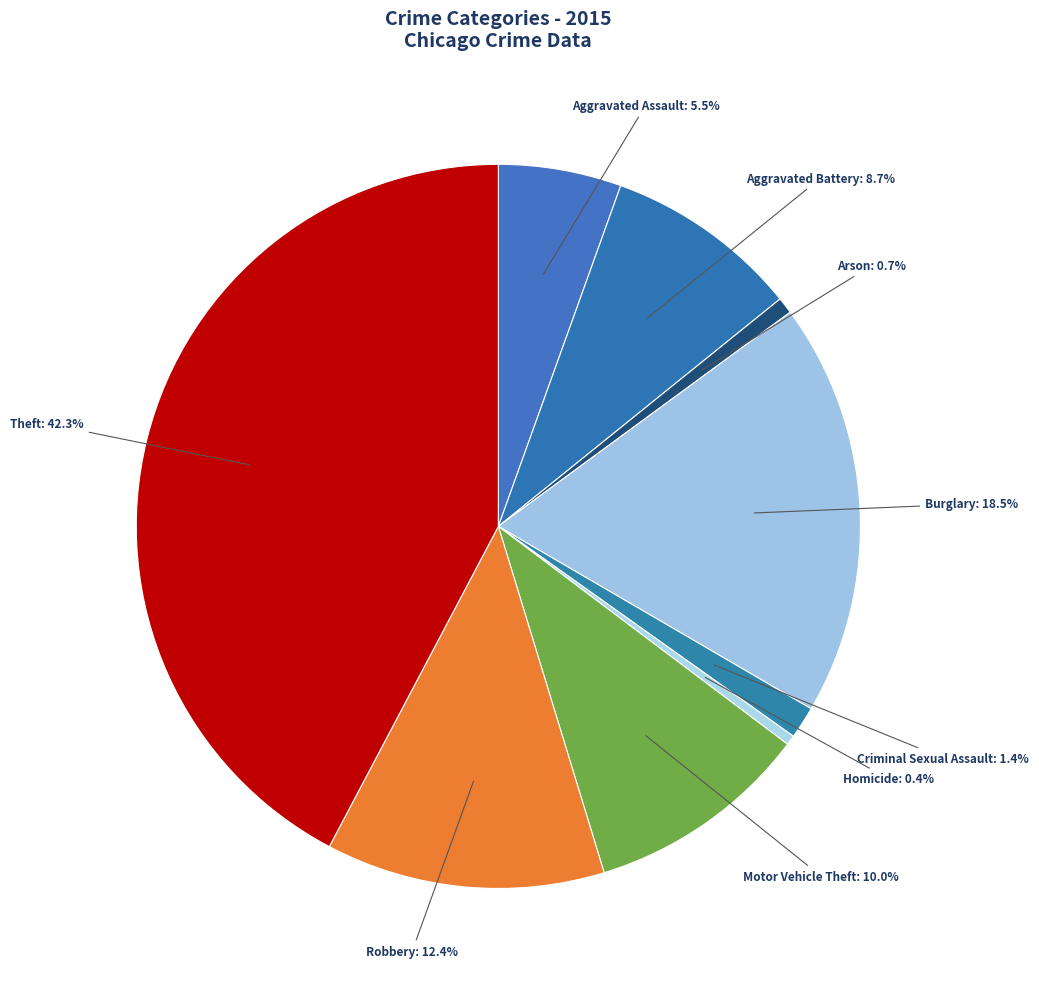

How many slices are in this pie chart?

9